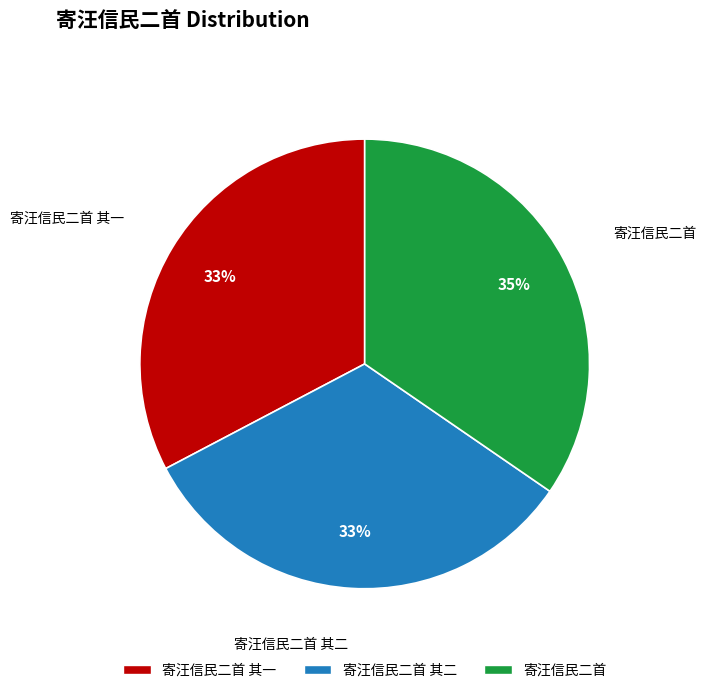

To the nearest percent, what is the average slice percentage?

33%